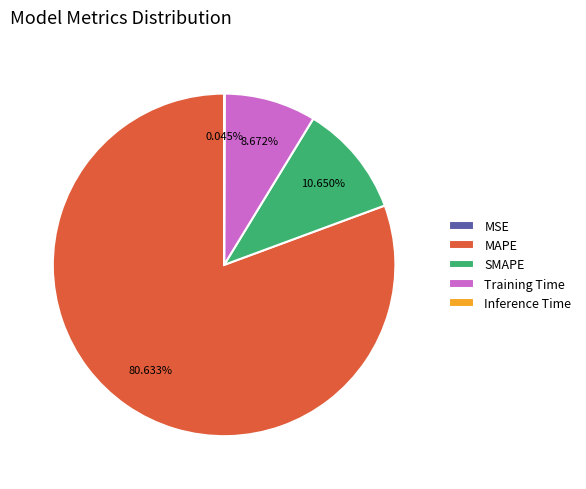

True or false: MAPE accounts for 69% of the total.

False